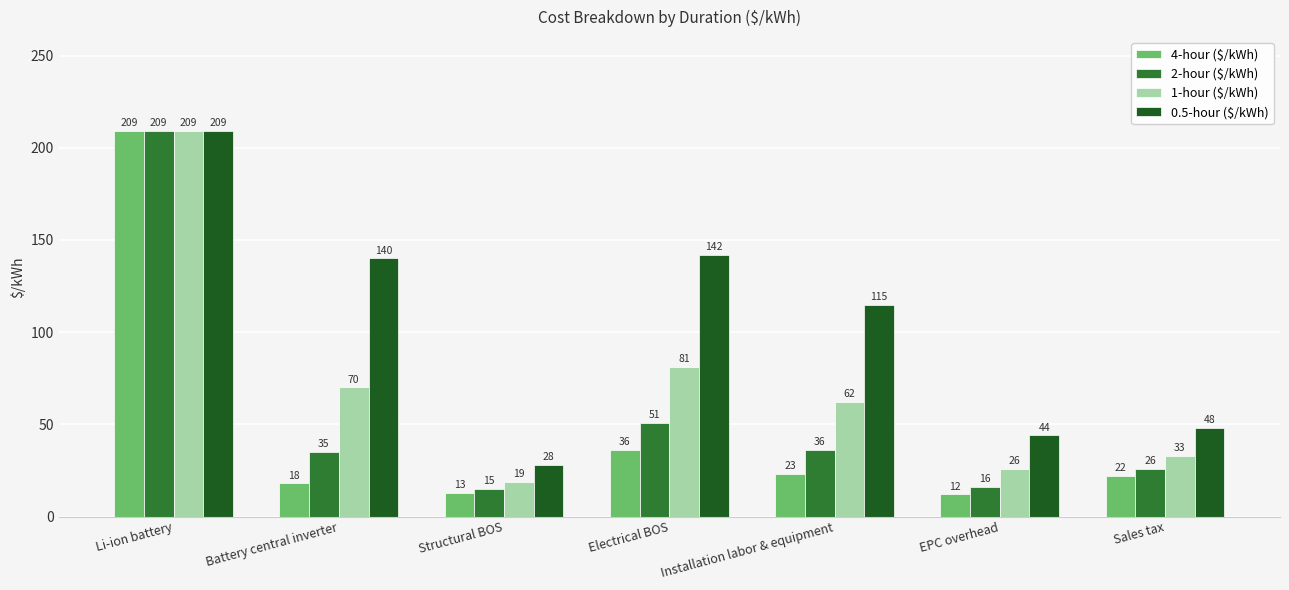

How many groups of bars are there?

7